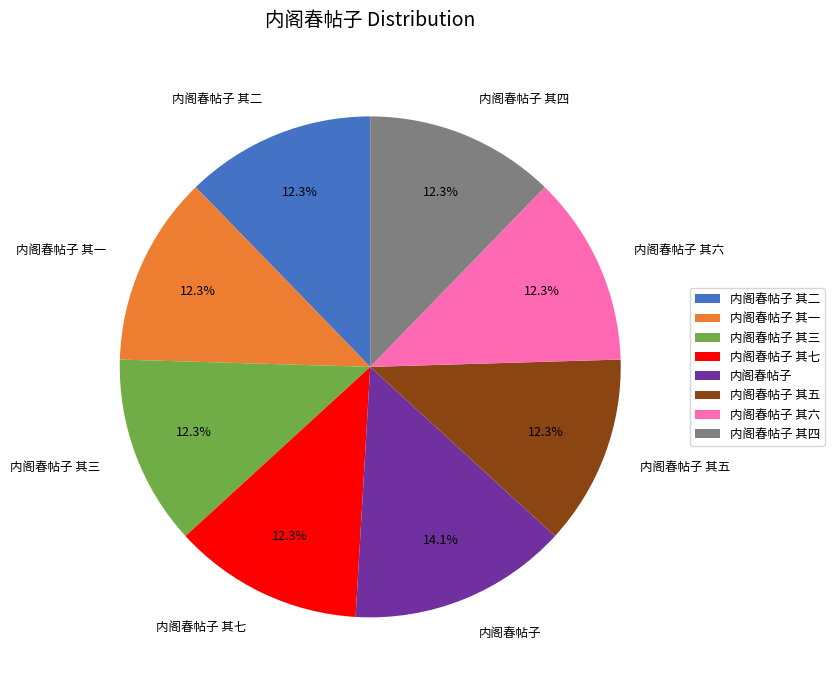

To the nearest percent, what is the average slice percentage?

12%